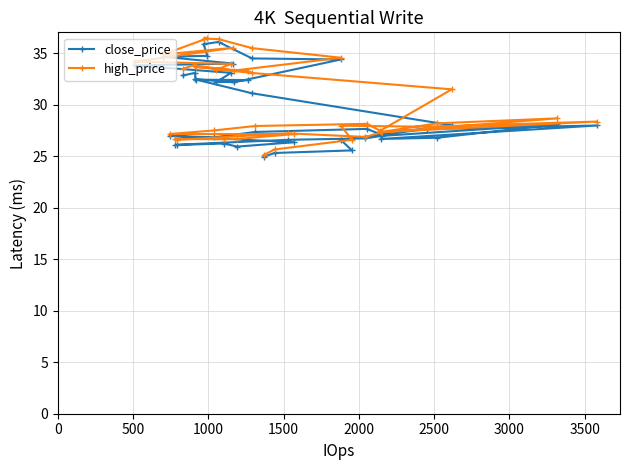

What is the value of the high_price point at the 39th from the left?

28.7